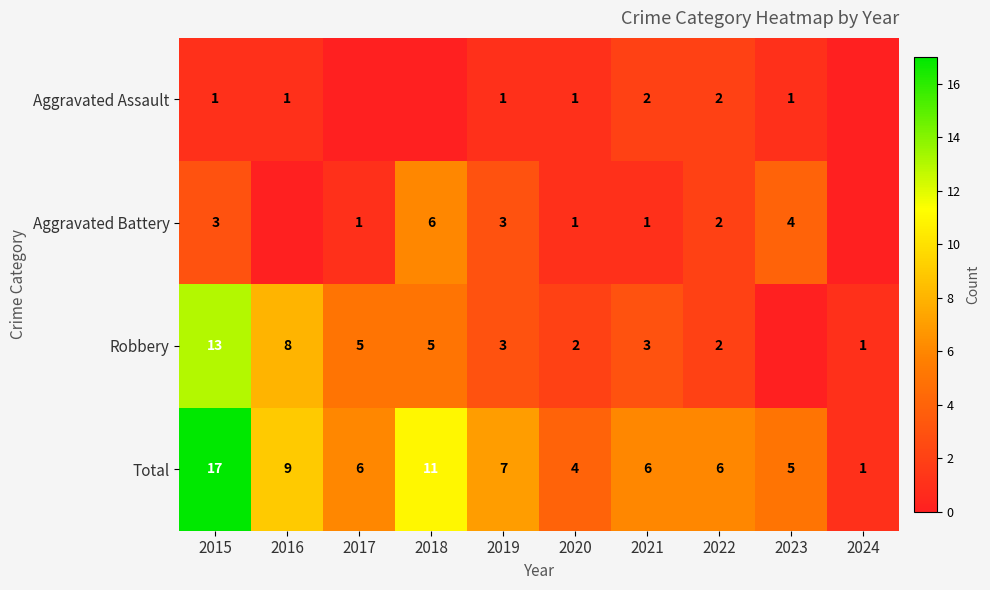

Is the value of Aggravated Assault at 2016 greater than the value of Total at 2023?

No